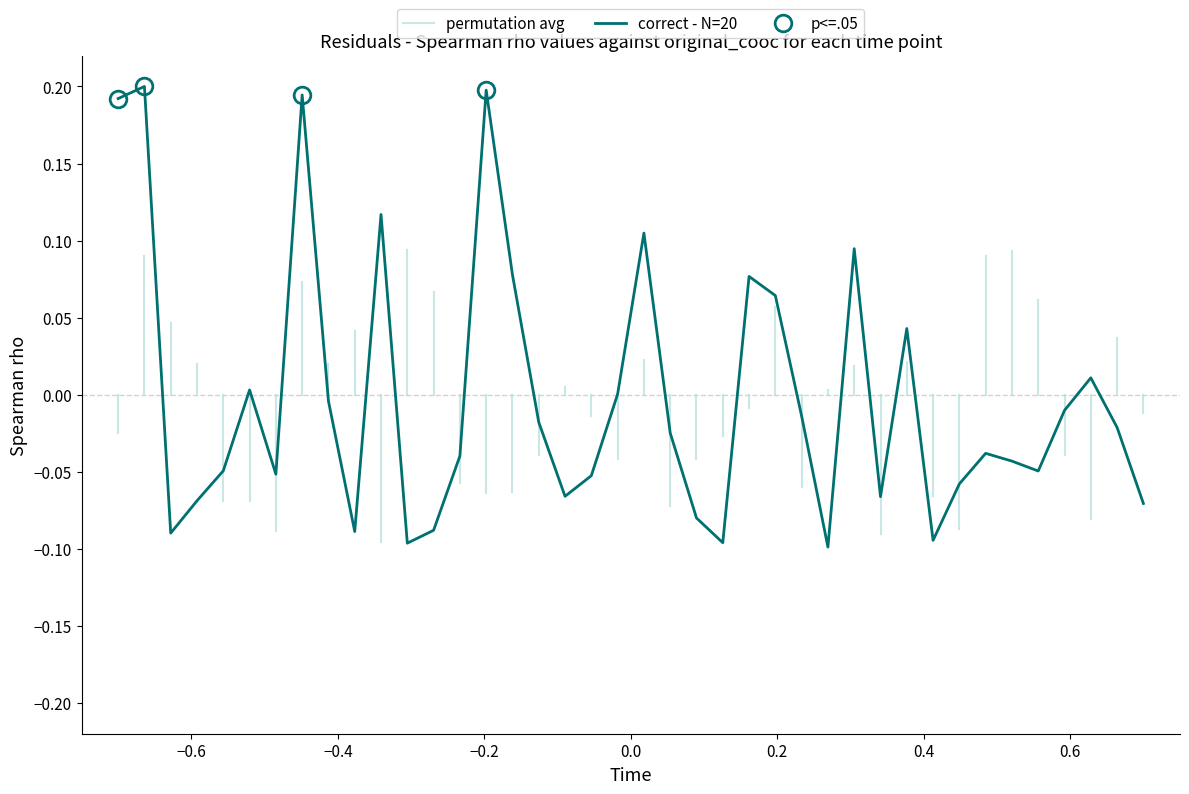

The chart shows a value of -0.0 at 9. True or false?

False